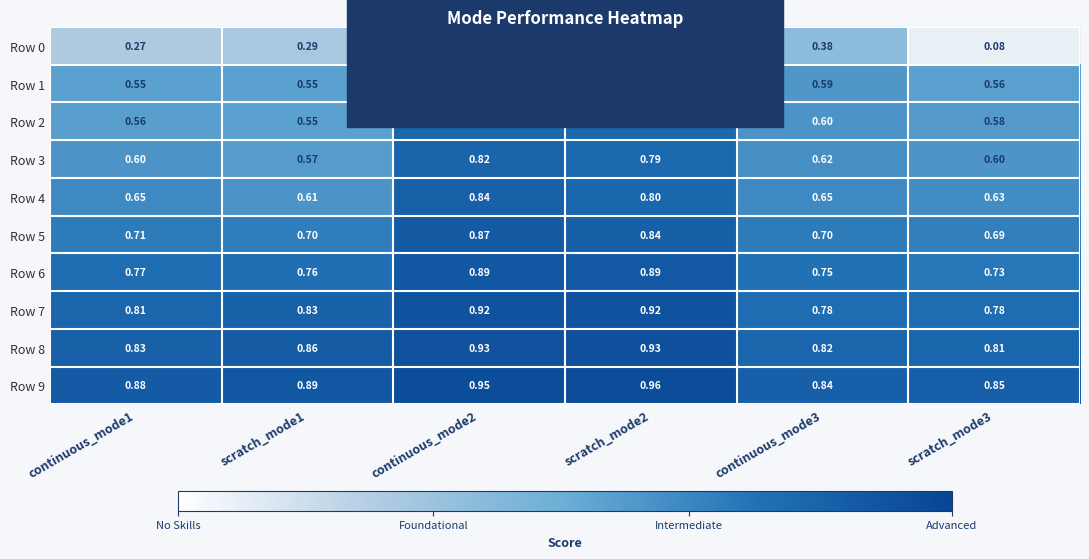

Is the value of Row 4 at continuous_mode3 greater than the value of Row 9 at continuous_mode2?

No